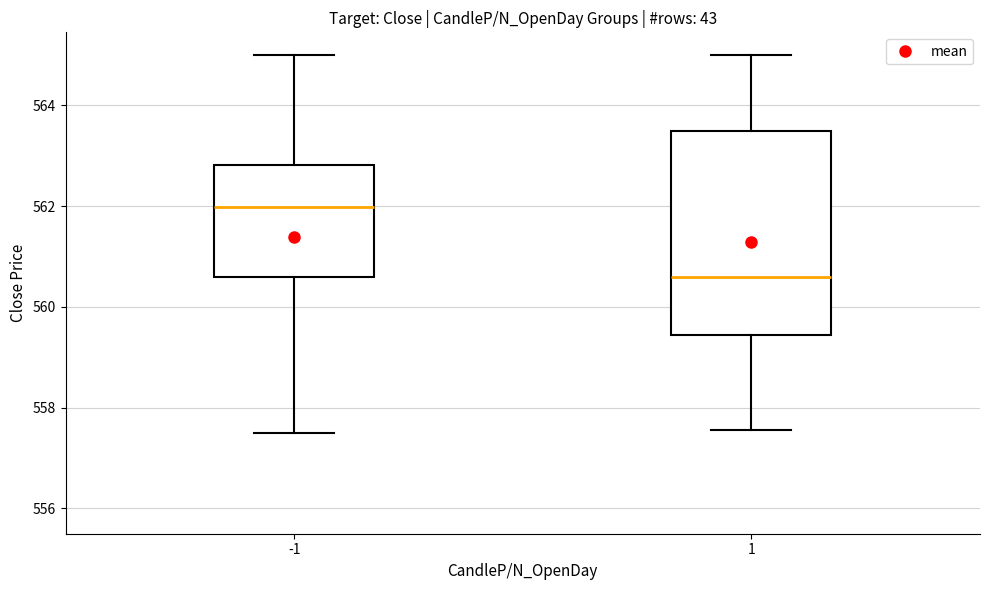

Where does the lower whisker of the box at x = 1 end on the y-axis? The values are not printed on the chart, so give them approximately, as read against the axis.

557.6